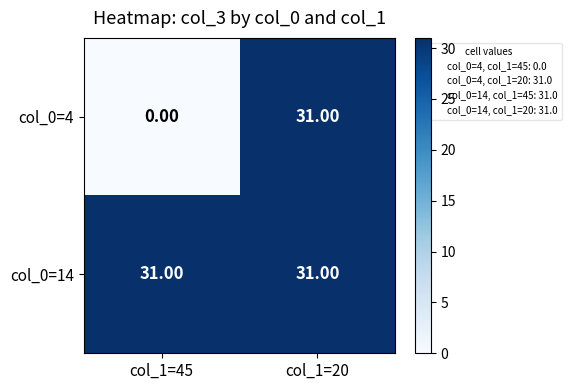

At which category is the sum across all series the highest?

col_1=20